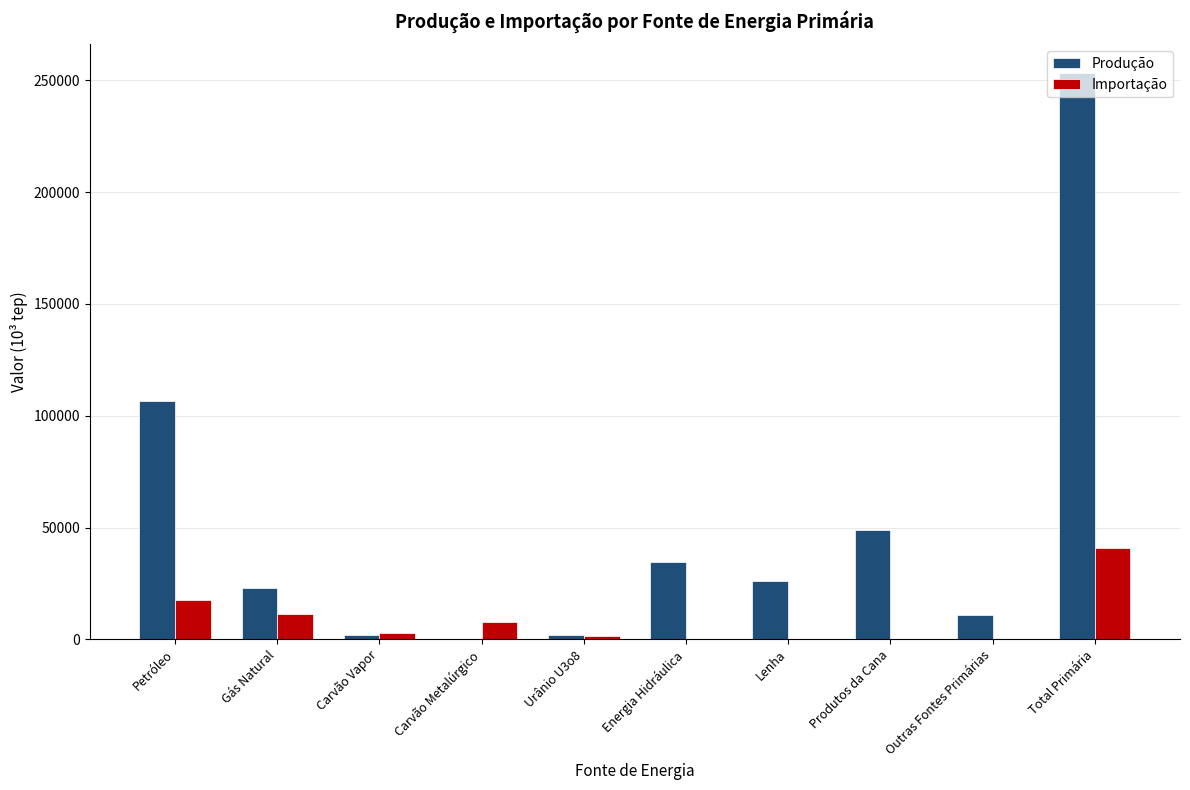

Are the bars grouped side by side (vs. stacked)?

Yes